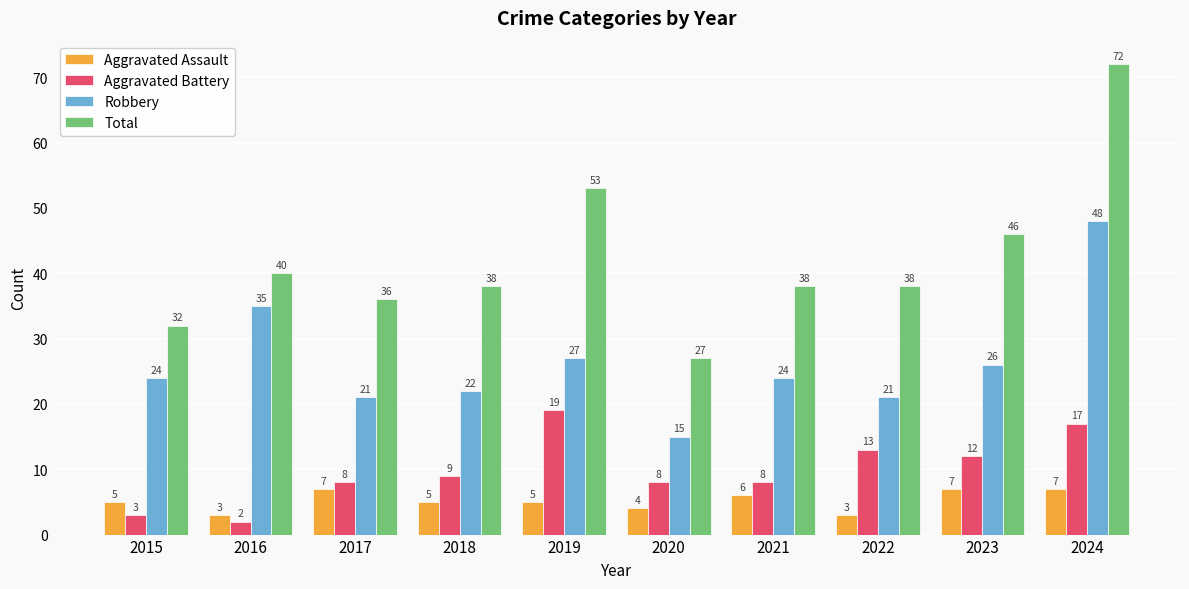

What is the greatest value displayed?

72